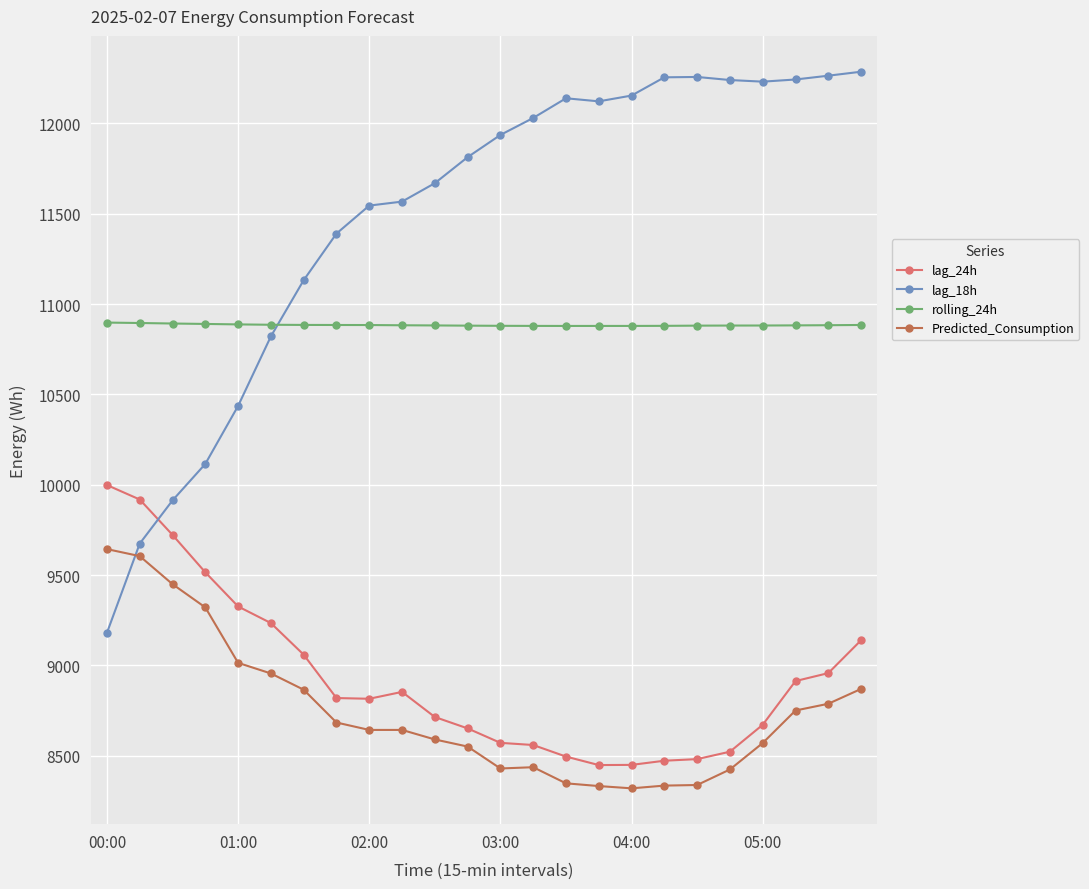

What are all the series names shown in the legend?

lag_24h, lag_18h, rolling_24h, Predicted_Consumption